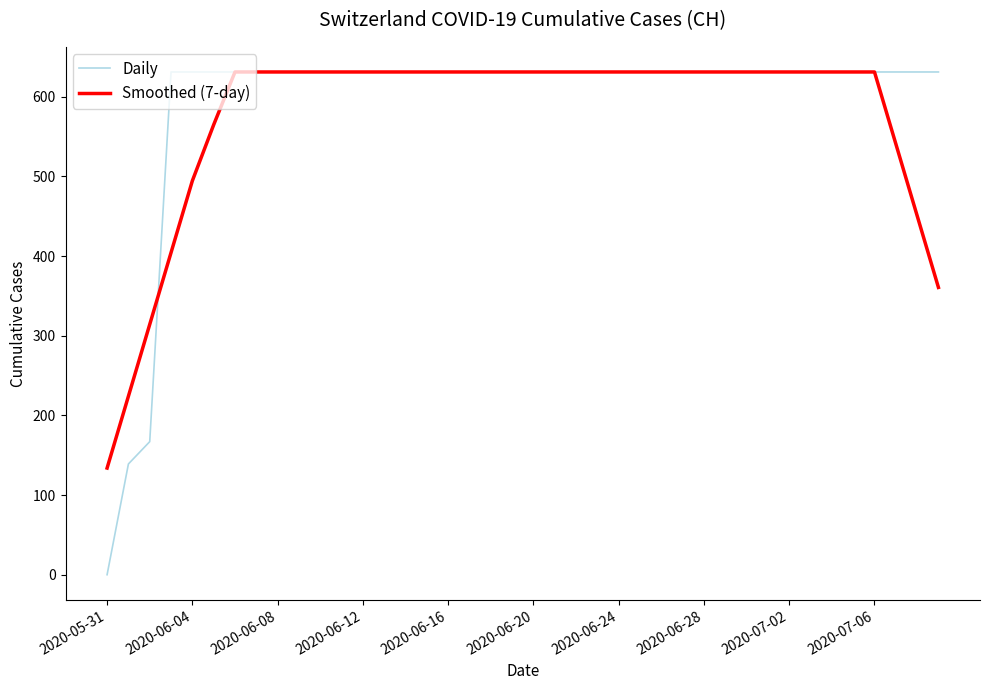

What is the greatest value displayed?

631.0